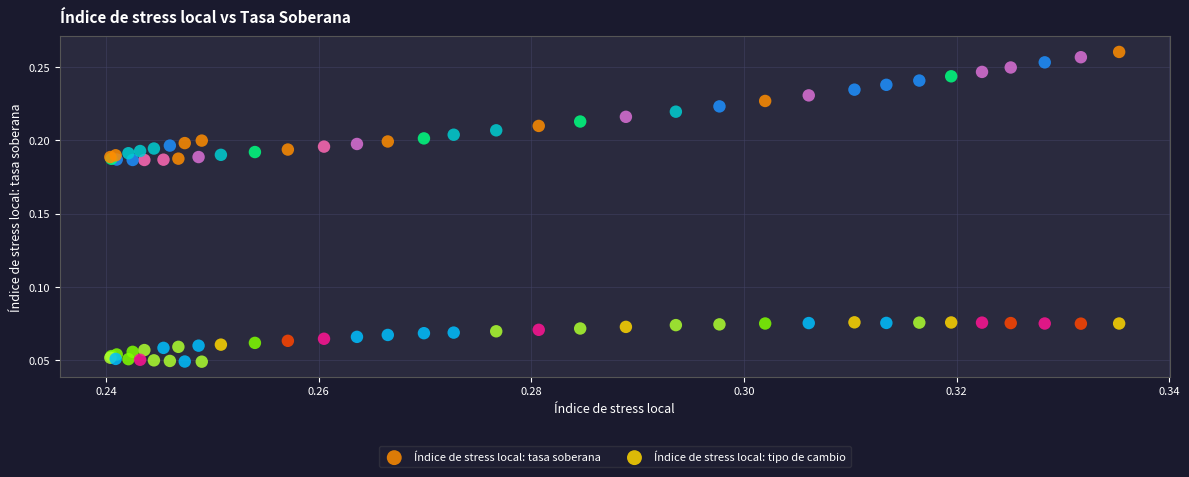

Which series reaches the maximum Y coordinate?

Índice de stress local: tasa soberana